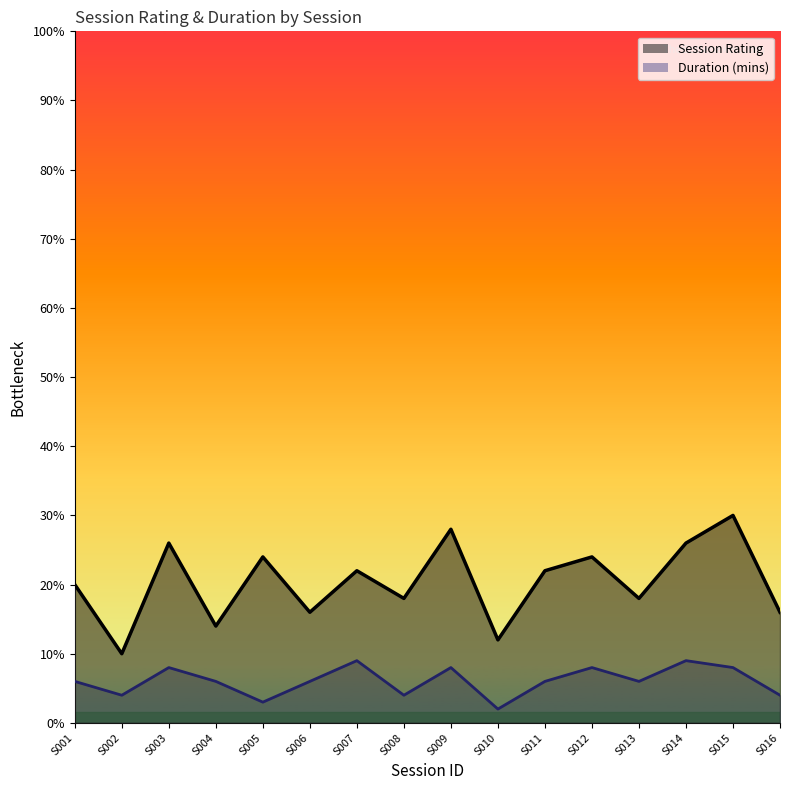

The Session Rating series shows 17.3 at S005. True or false?

False